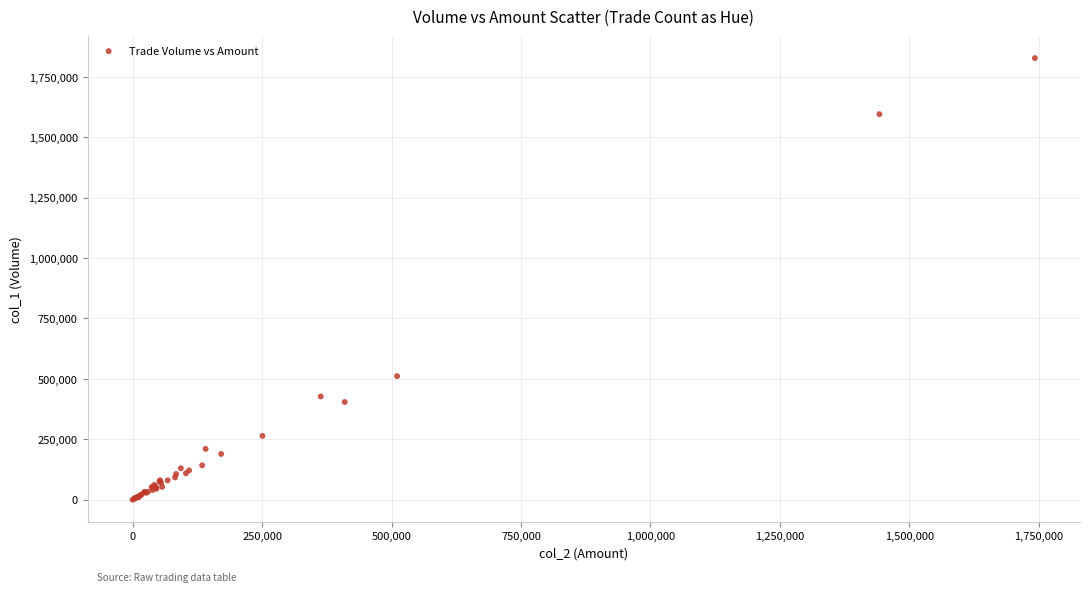

What Y value in the scatter plot is closest to 913500?

511000